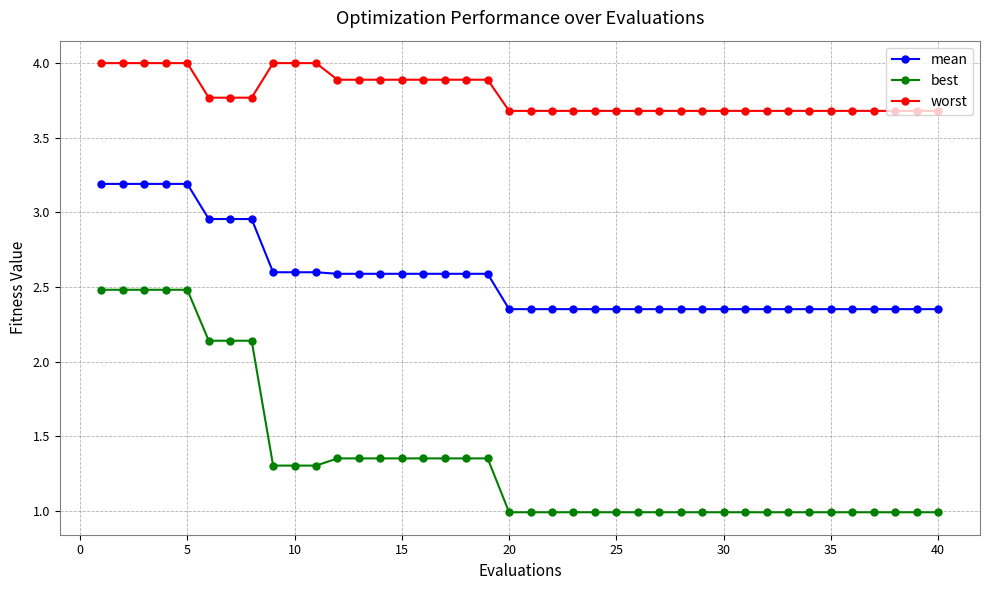

What is the difference between the second highest and minimum values in the best series?

1.5